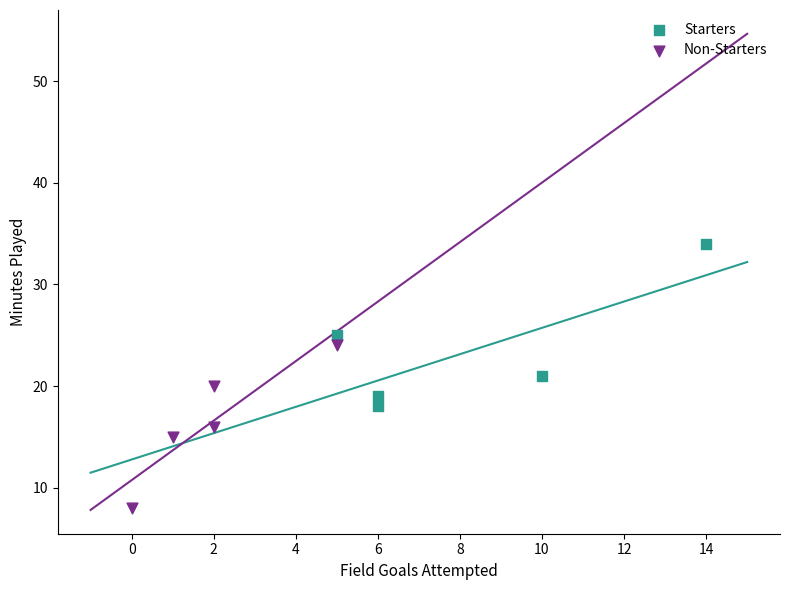

Which series reaches the minimum Y coordinate?

Non-Starters